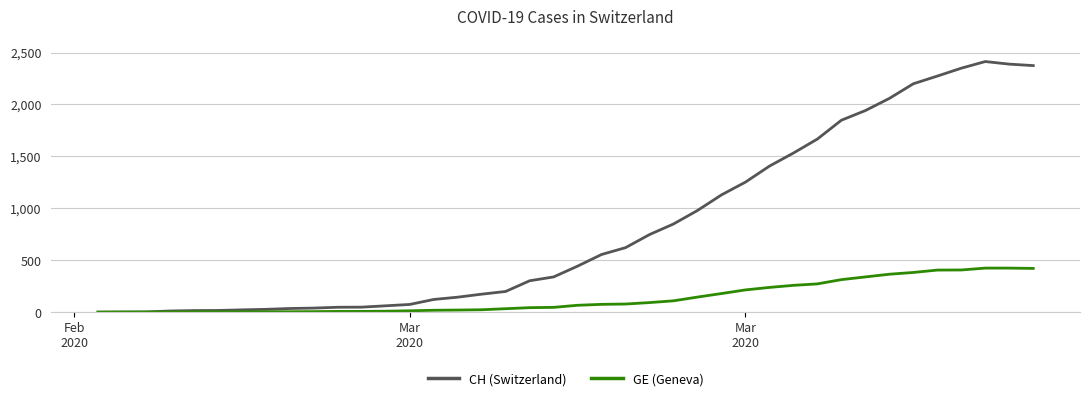

Which series has the largest total across all categories?

CH (Switzerland)